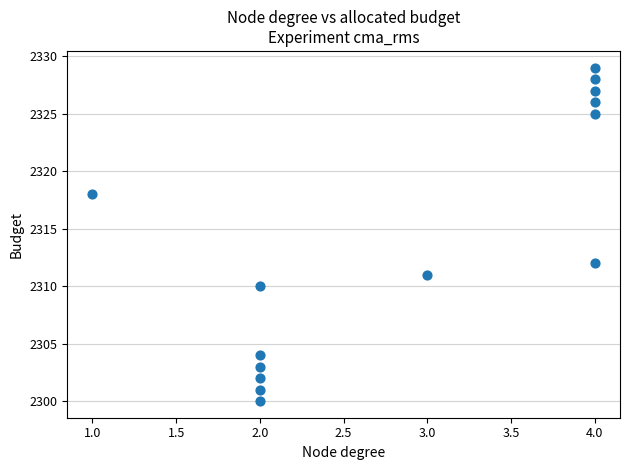

What Y value in the scatter plot is closest to 2314?

2312